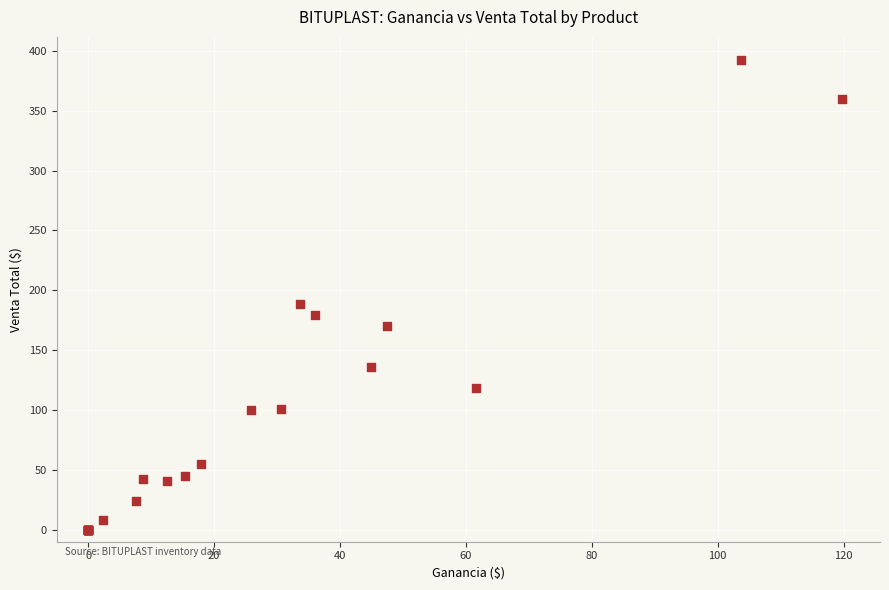

What Y value in the scatter plot is closest to 196?

188.6